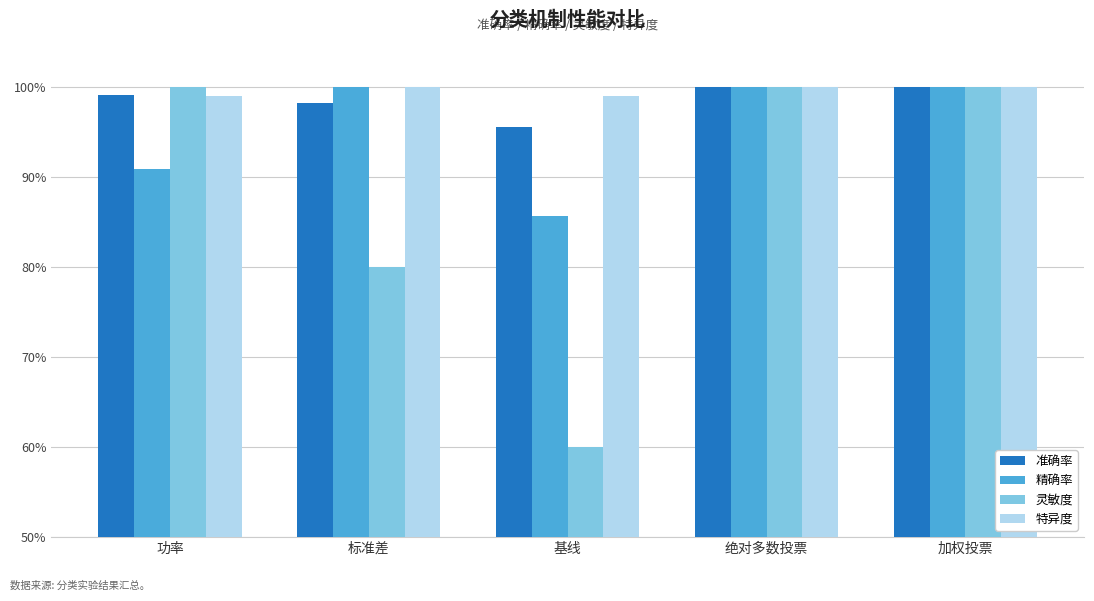

What are all the series names shown in the legend?

准确率, 精确率, 灵敏度, 特异度